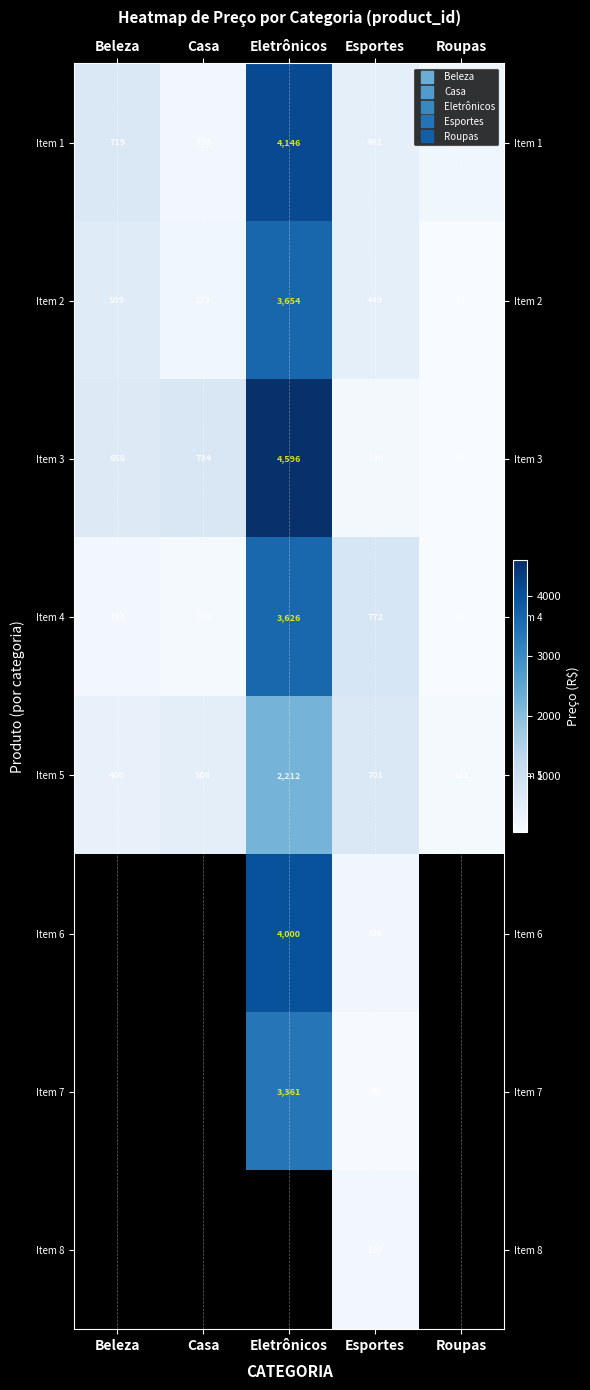

True or false: Item 5 has a value of 700.6 at Esportes.

True